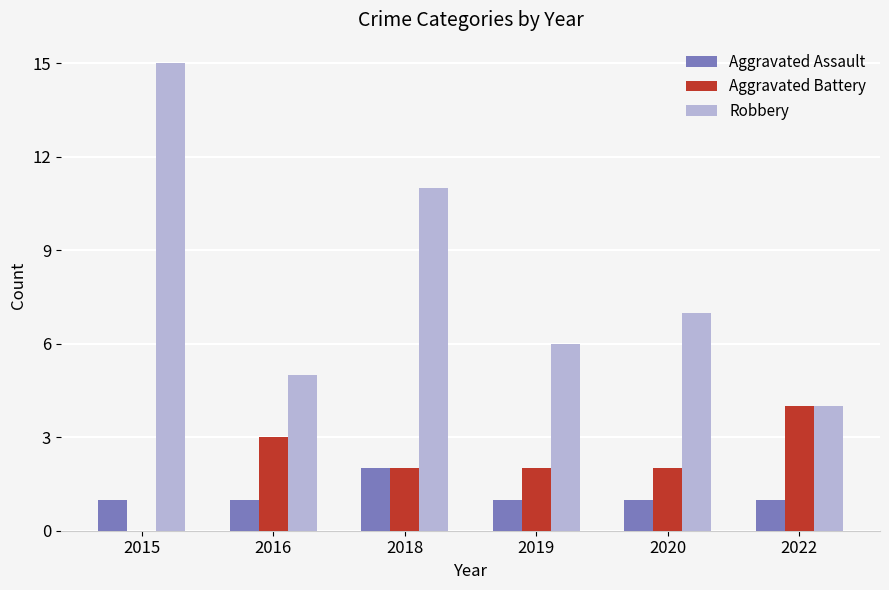

Is it true that Robbery equals 5 at 2018?

False